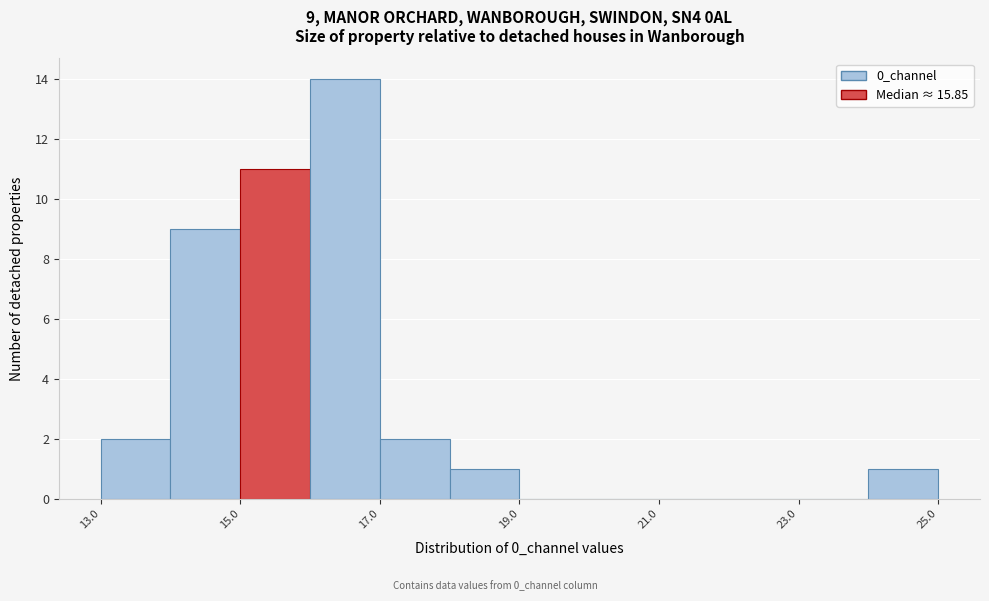

Over which range of the x-axis is the bar tallest?

16 to 17